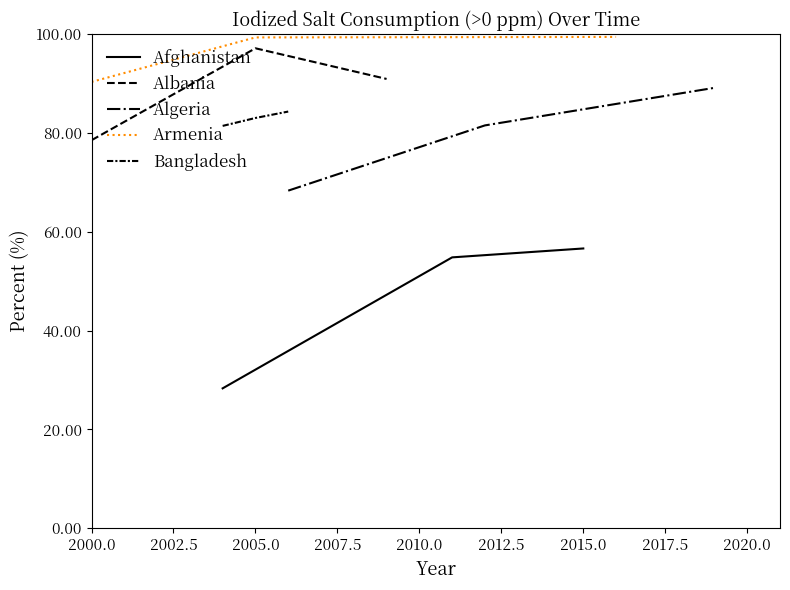

What is the highest value of the Afghanistan series?

56.6